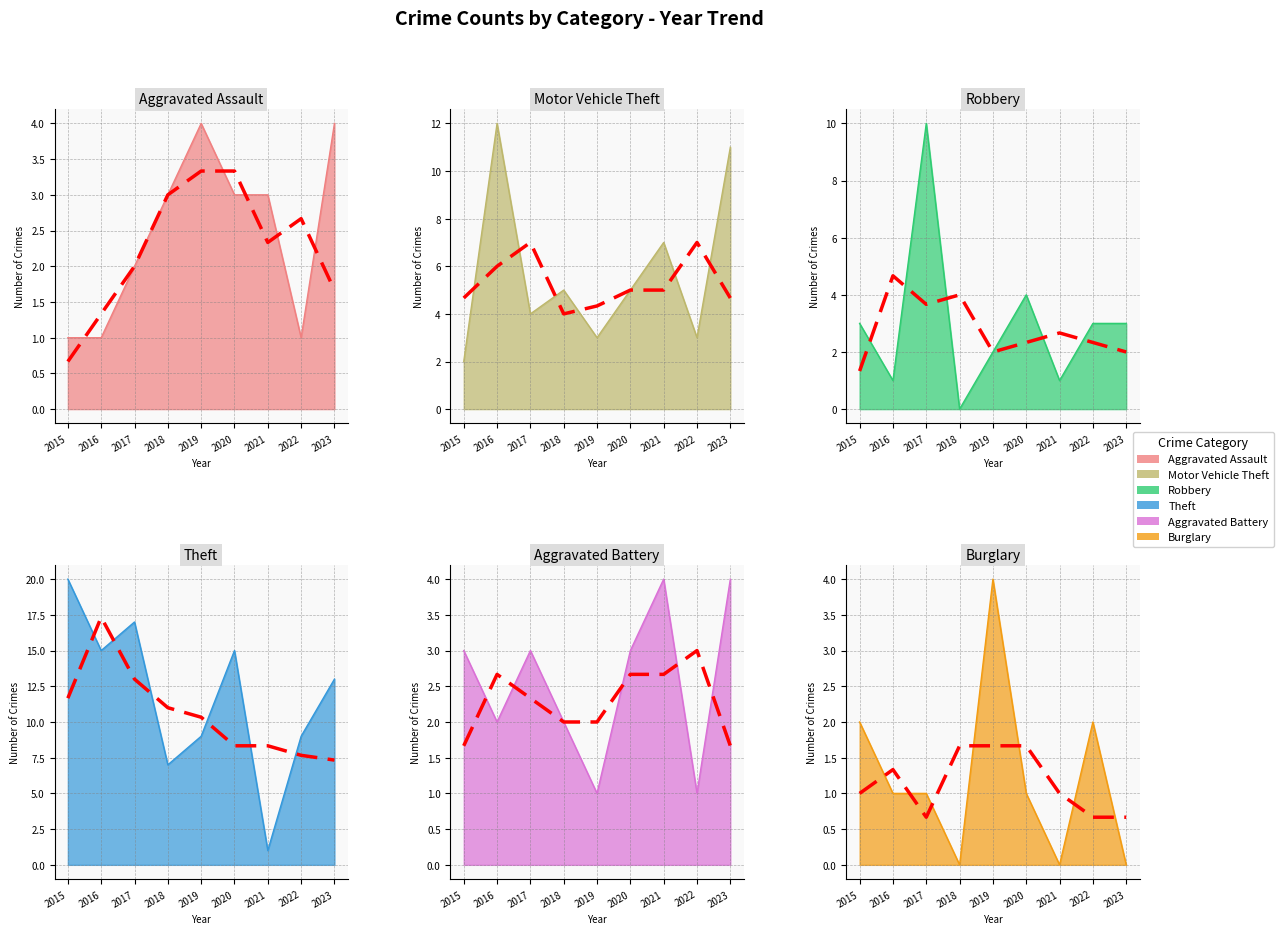

Which label corresponds to the smallest value in the chart?

2018